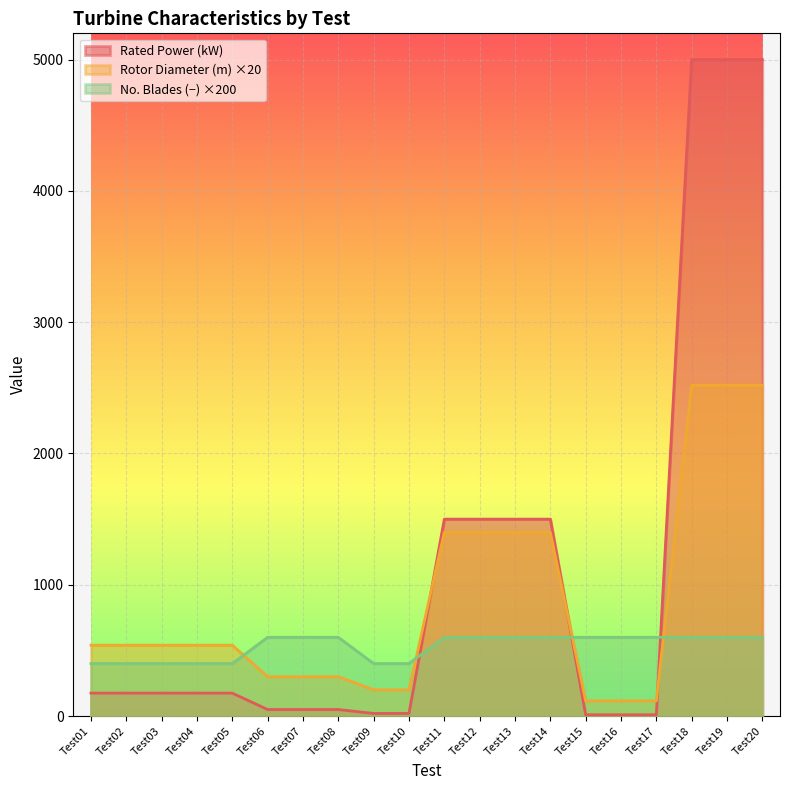

Reading left to right, extract all data points from this chart.

Rotor Diameter (m): Test01=540.0	Test02=540.0	Test03=540.0	Test04=540.0	Test05=540.0	Test06=299.6	Test07=299.6	Test08=299.6	Test09=200.0	Test10=200.0	Test11=1400.0	Test12=1400.0	Test13=1400.0	Test14=1400.0	Test15=116.0	Test16=116.0	Test17=116.0	Test18=2520.0	Test19=2520.0	Test20=2520.0
Rated Power (kW): Test01=175.0	Test02=175.0	Test03=175.0	Test04=175.0	Test05=175.0	Test06=50.0	Test07=50.0	Test08=50.0	Test09=20.0	Test10=20.0	Test11=1500.0	Test12=1500.0	Test13=1500.0	Test14=1500.0	Test15=10.0	Test16=10.0	Test17=10.0	Test18=5000.0	Test19=5000.0	Test20=5000.0
No. Blades (-): Test01=400.0	Test02=400.0	Test03=400.0	Test04=400.0	Test05=400.0	Test06=600.0	Test07=600.0	Test08=600.0	Test09=400.0	Test10=400.0	Test11=600.0	Test12=600.0	Test13=600.0	Test14=600.0	Test15=600.0	Test16=600.0	Test17=600.0	Test18=600.0	Test19=600.0	Test20=600.0